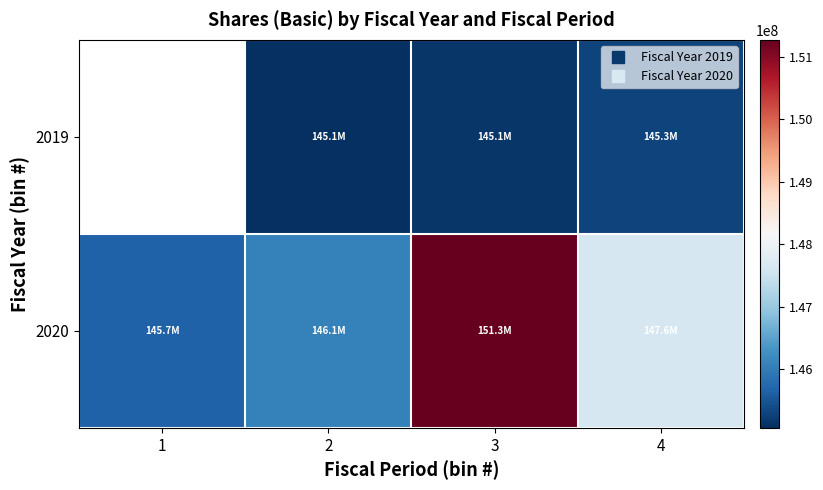

Where is 2020 nearest to the value 148465455?

4